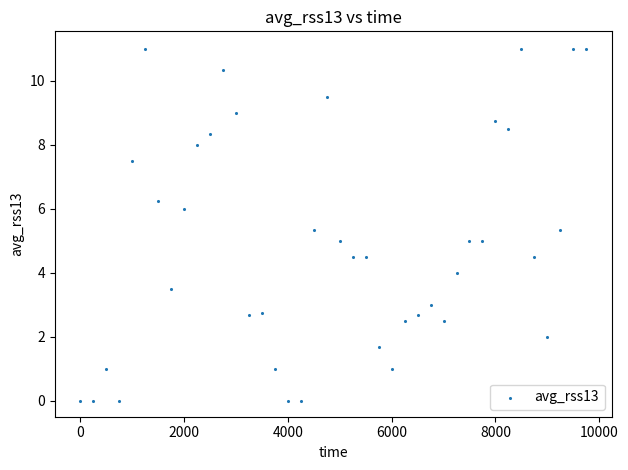

What is the range of Y values (max minus min)?

11.0